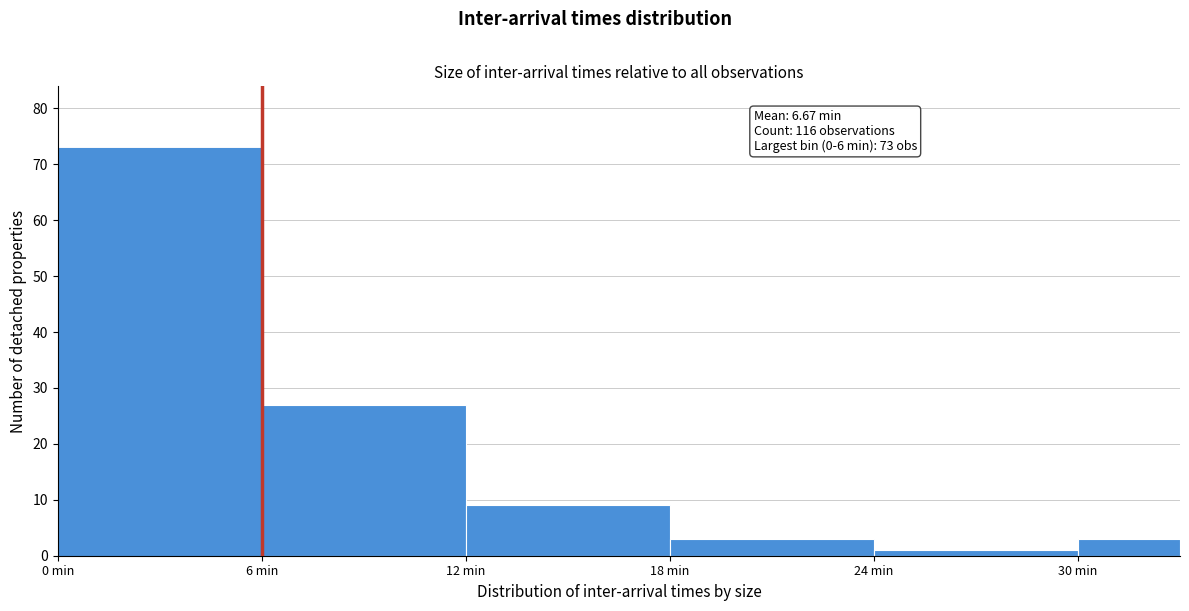

Around what value on the x-axis is the tallest bar? Give the approximate position of its centre, as read against the axis.

3